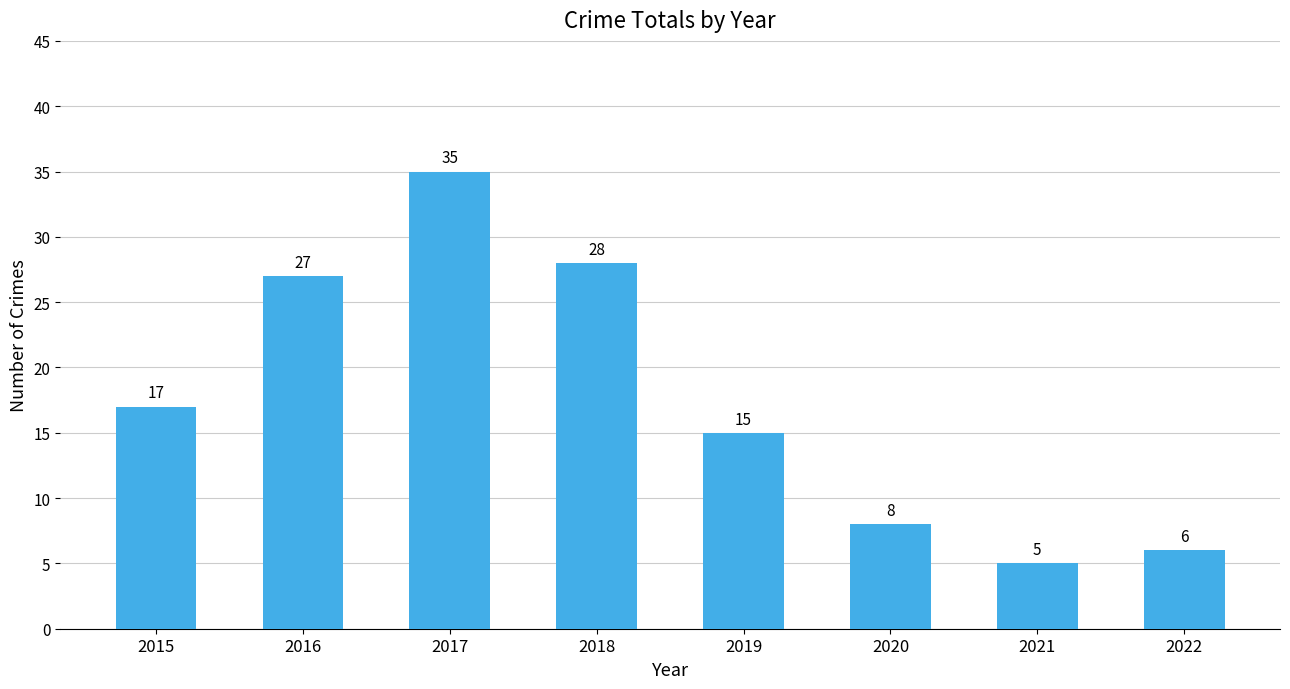

What is the smallest value displayed?

5